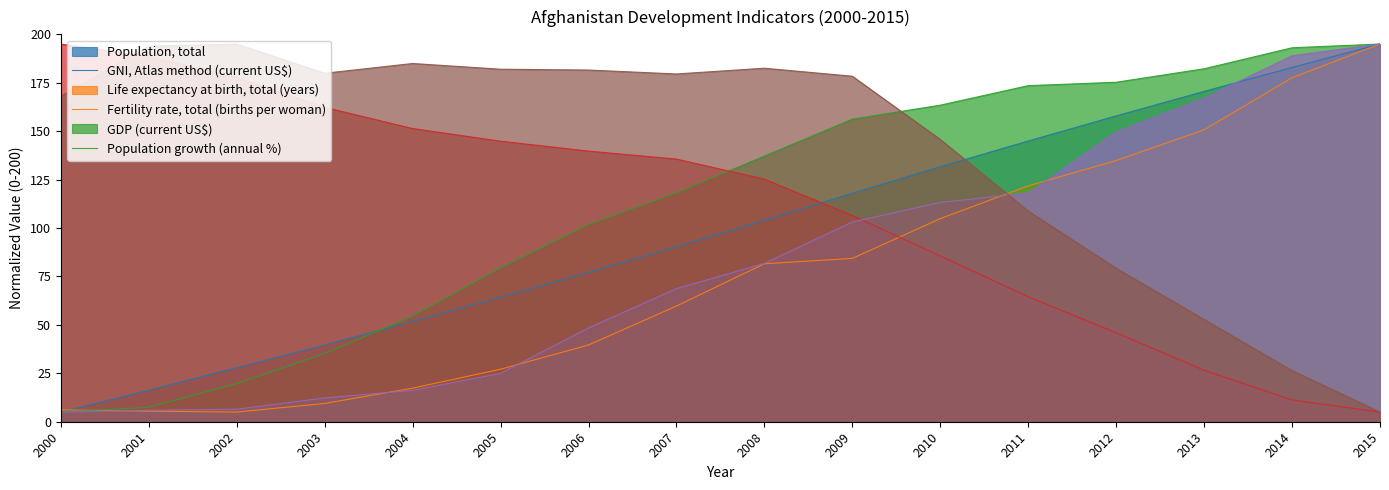

What is the minimum value shown in the chart?

5.0